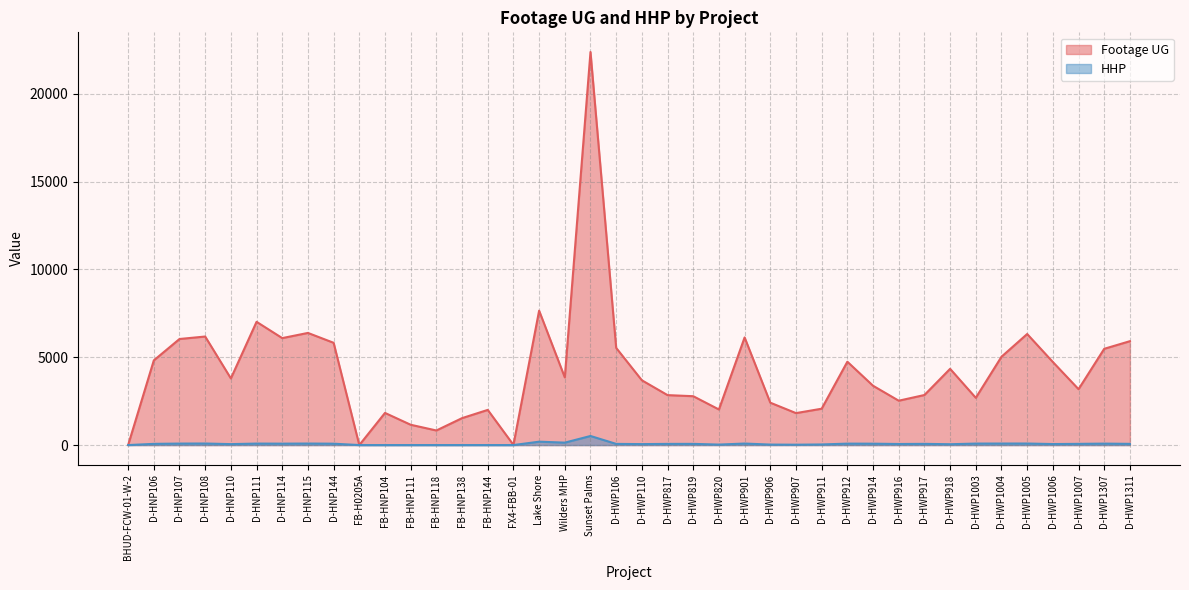

What value does the HHP series have at D-HNP106, to the nearest 10?

70